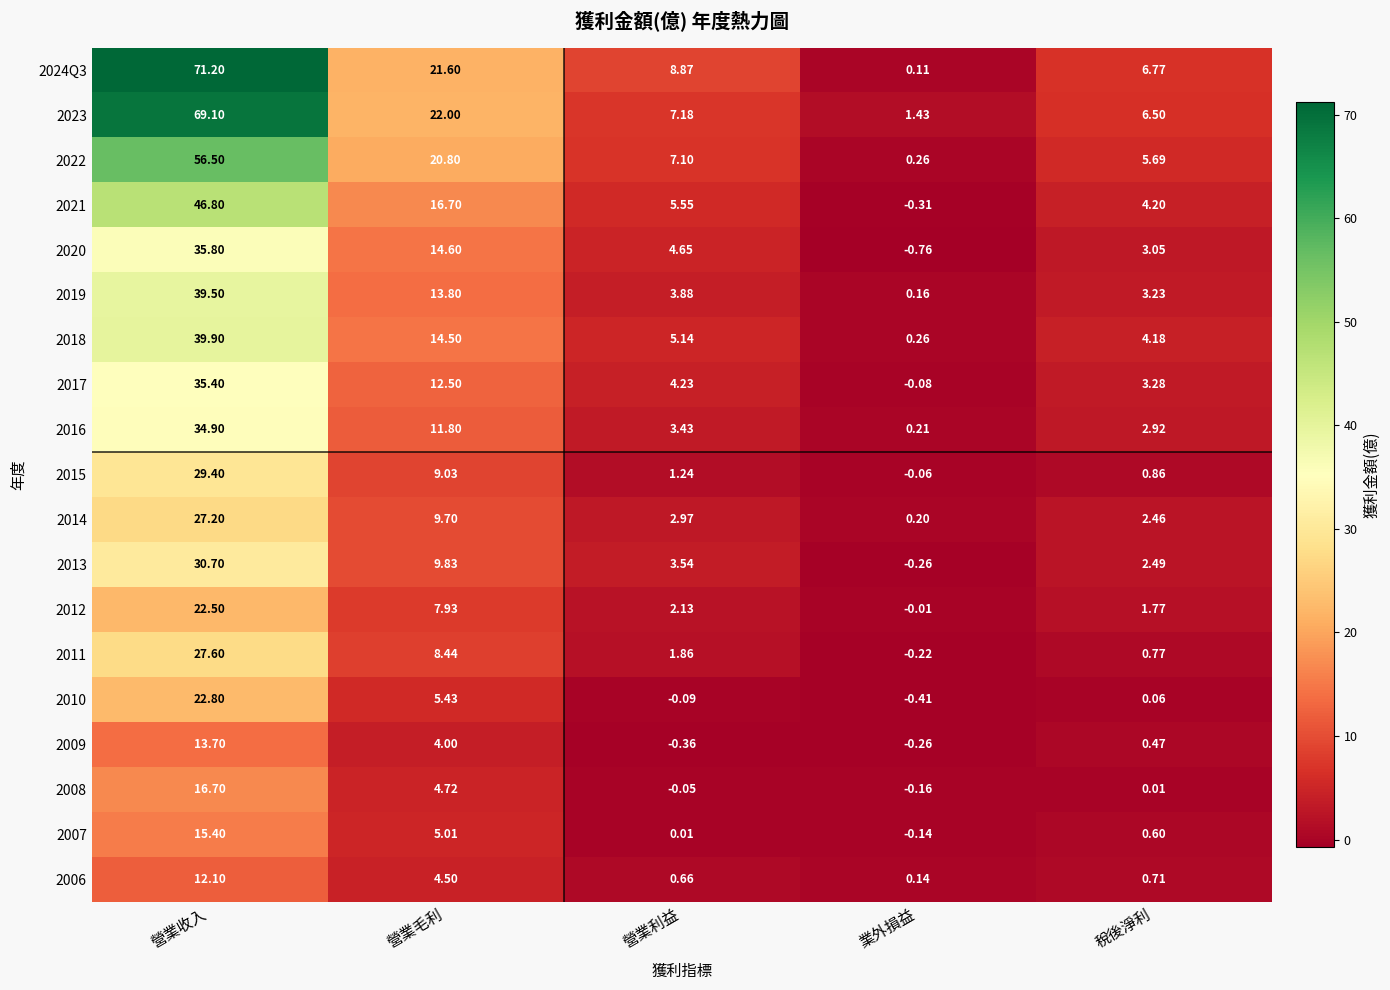

What is the total value across all series at 營業利益?

61.9